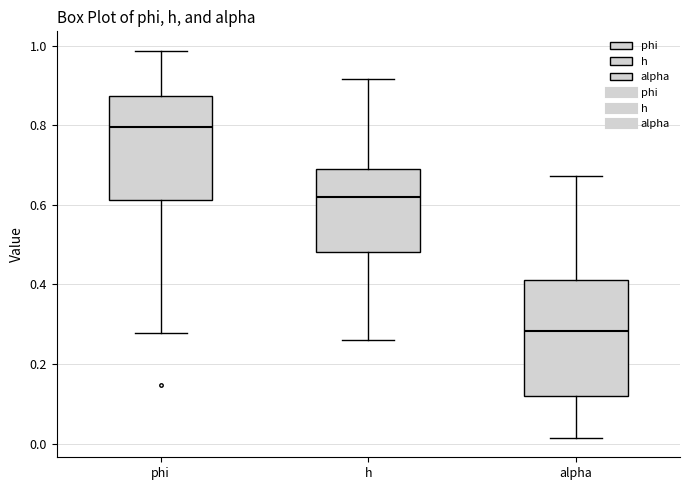

Reading left to right, read every box against the y-axis: the position of its median line, the range the box covers, and the ends of its whiskers. The values are not printed on the chart, so give them approximately, as read against the axis.

phi: median 0.80, box 0.62 to 0.88, whiskers 0.28 to 0.98
h: median 0.62, box 0.48 to 0.68, whiskers 0.26 to 0.92
alpha: median 0.28, box 0.12 to 0.42, whiskers 0.02 to 0.68